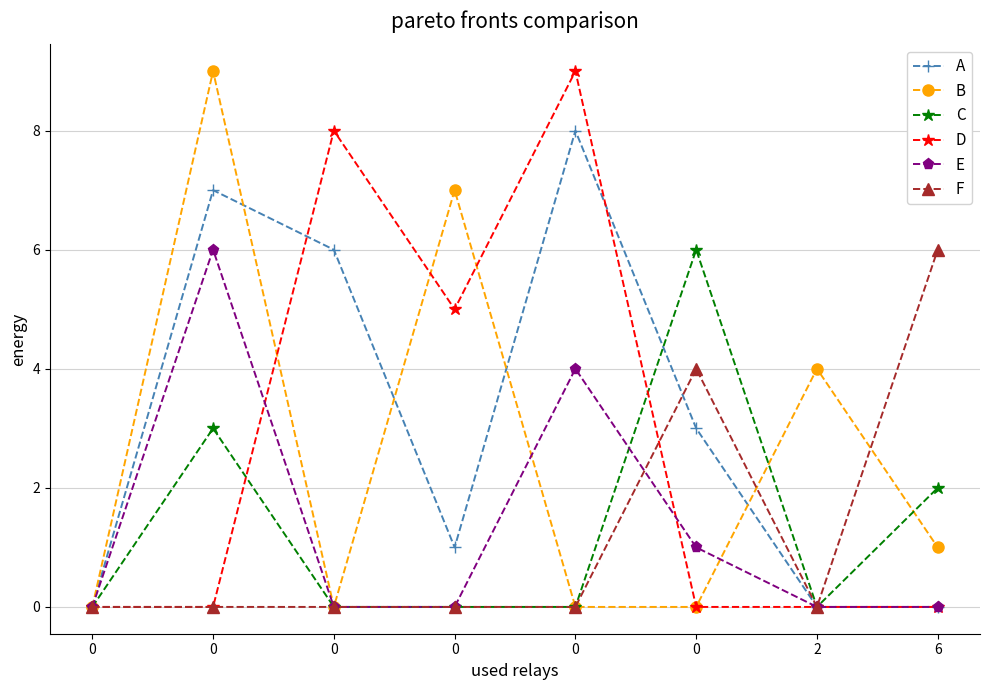

How many distinct data groups are displayed?

6